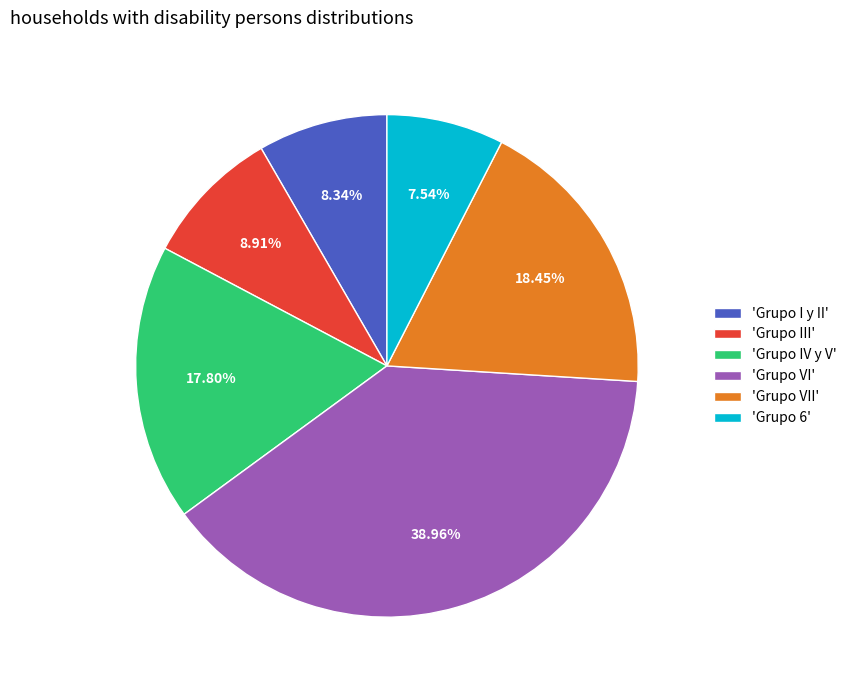

How many slices are in this pie chart?

6